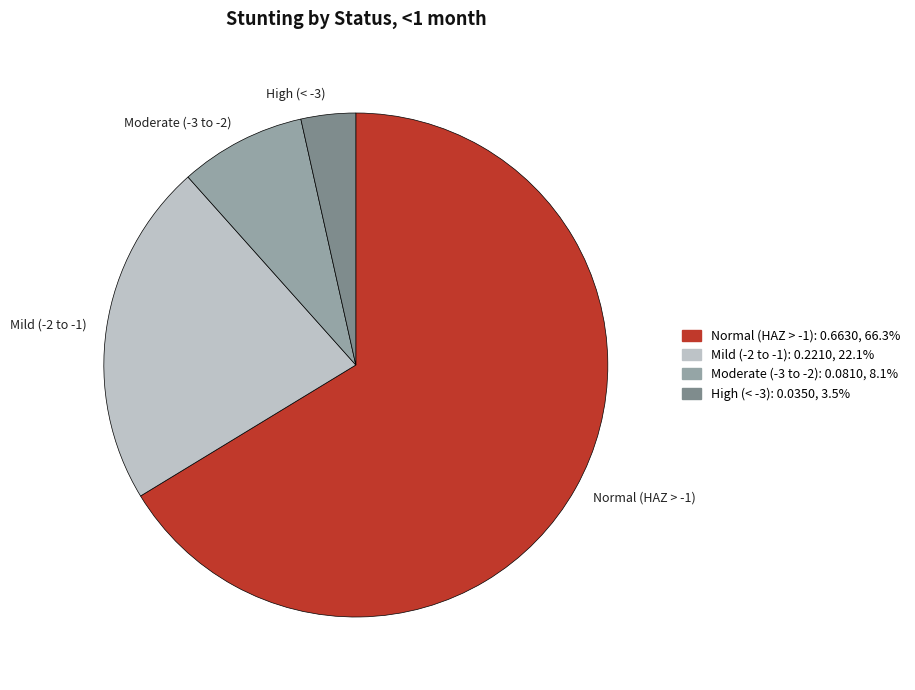

Rank the categories by value from highest to lowest.

Normal (HAZ > -1), Mild (-2 to -1), Moderate (-3 to -2), High (< -3)